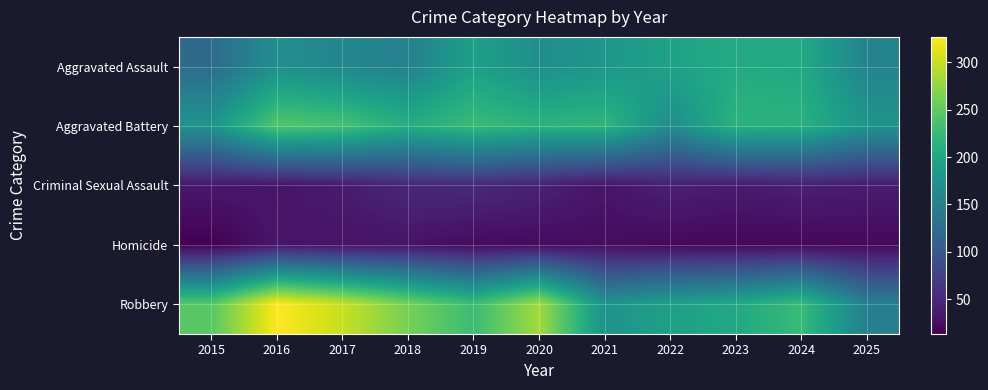

Reading left to right, extract all data points from this chart.

Aggravated Assault: 2015=122	2016=168	2017=157	2018=150	2019=191	2020=168	2021=178	2022=193	2023=205	2024=203	2025=154
Aggravated Battery: 2015=176	2016=243	2017=235	2018=210	2019=226	2020=216	2021=219	2022=167	2023=215	2024=213	2025=176
Criminal Sexual Assault: 2015=34	2016=31	2017=37	2018=49	2019=51	2020=43	2021=31	2022=42	2023=37	2024=41	2025=38
Homicide: 2015=13	2016=32	2017=29	2018=29	2019=22	2020=22	2021=24	2022=20	2023=19	2024=19	2025=20
Robbery: 2015=245	2016=327	2017=300	2018=262	2019=228	2020=283	2021=174	2022=191	2023=202	2024=226	2025=148